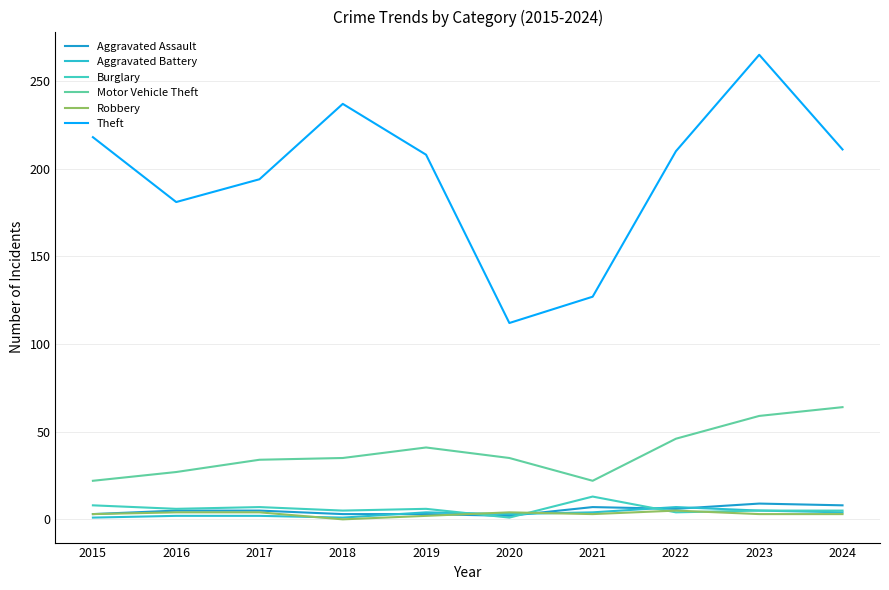

Which category has the lowest value in the Aggravated Assault series?

2020